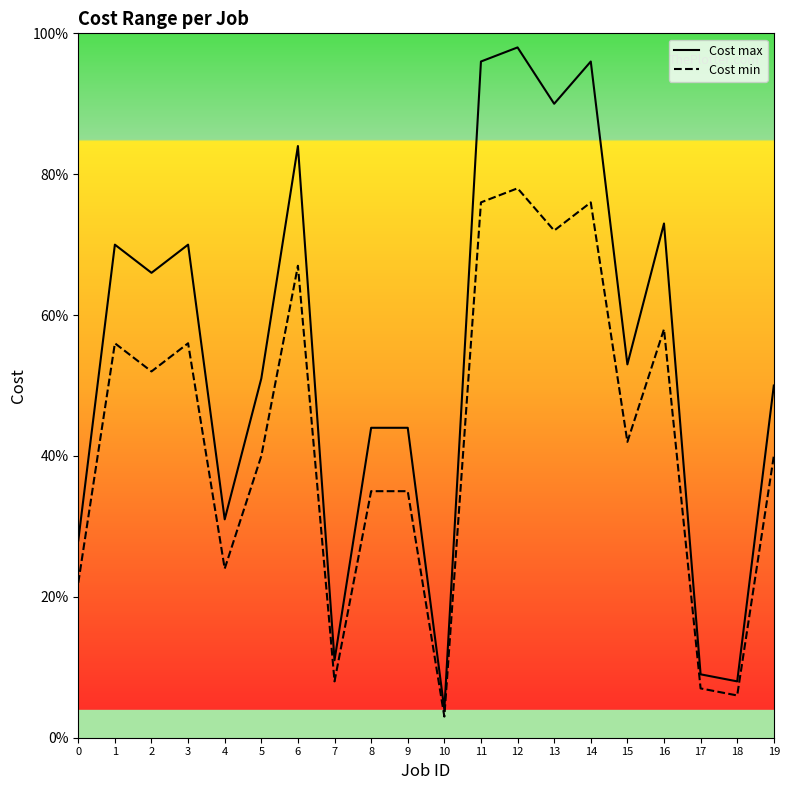

Which has a higher value, 10 or 8?

8